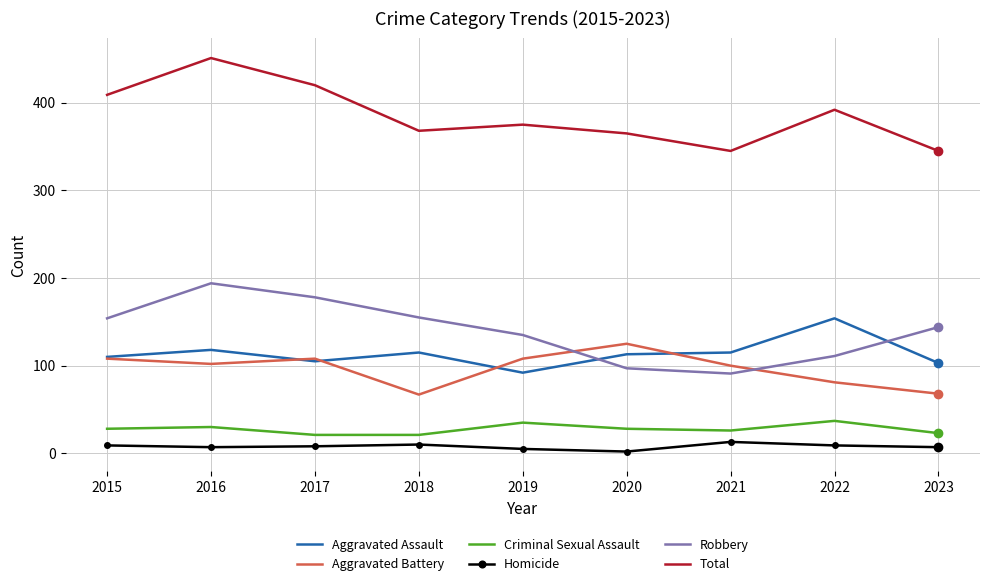

Is it true that Criminal Sexual Assault equals 50 at 2015?

False